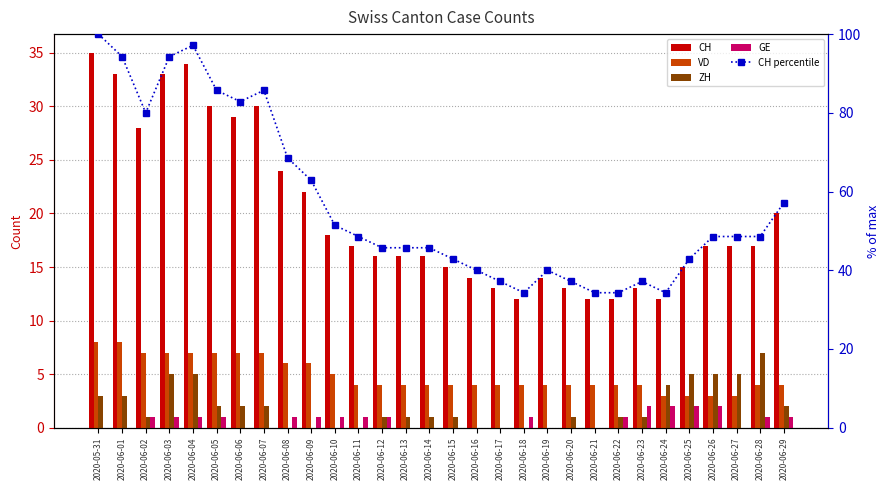

What is the difference between the highest and lowest values at 2020-05-31?

100.0